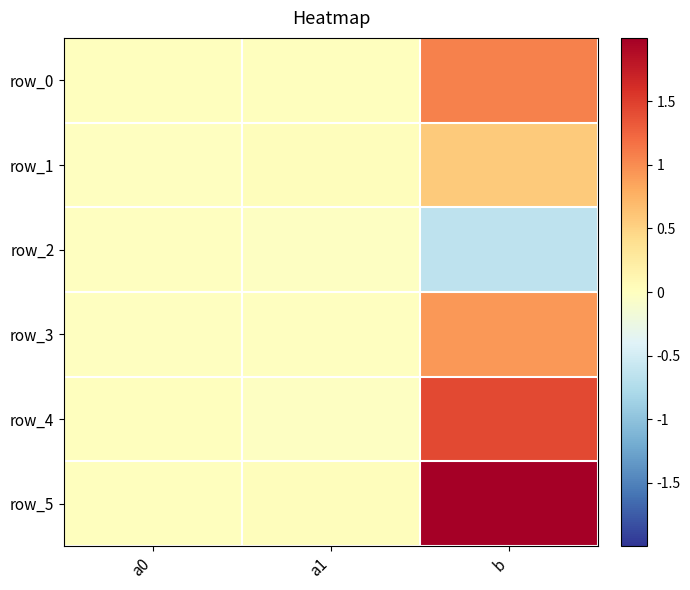

Reading left to right, transcribe all the data shown in this chart.

row_0: a0=0.0	a1=0.0	b=1.1
row_1: a0=-0.0	a1=0.0	b=0.6
row_2: a0=-0.0	a1=-0.0	b=-0.6
row_3: a0=-0.0	a1=-0.0	b=0.9
row_4: a0=0.0	a1=-0.0	b=1.4
row_5: a0=0.0	a1=0.0	b=2.6